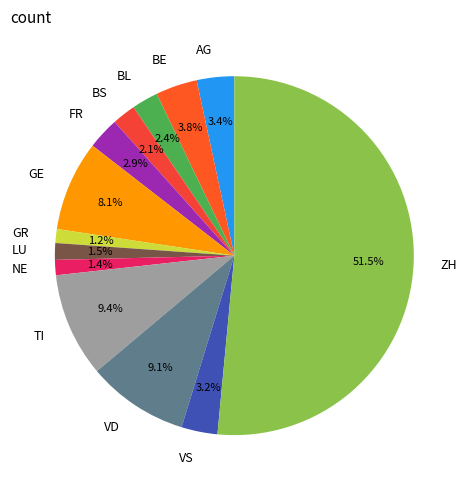

Combined, do AG and GE account for over 50%?

No